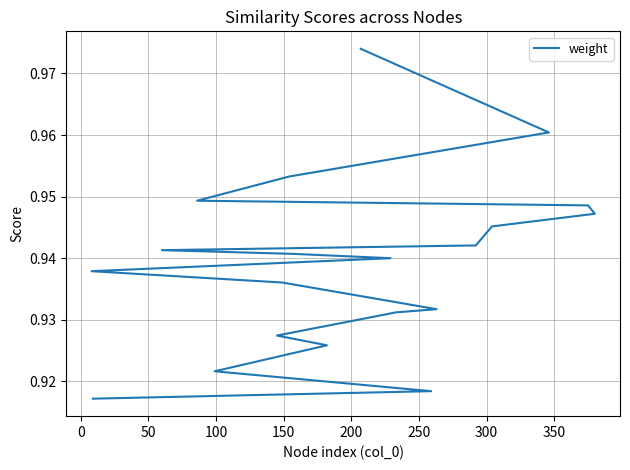

How many values are between 0 and 1?

20